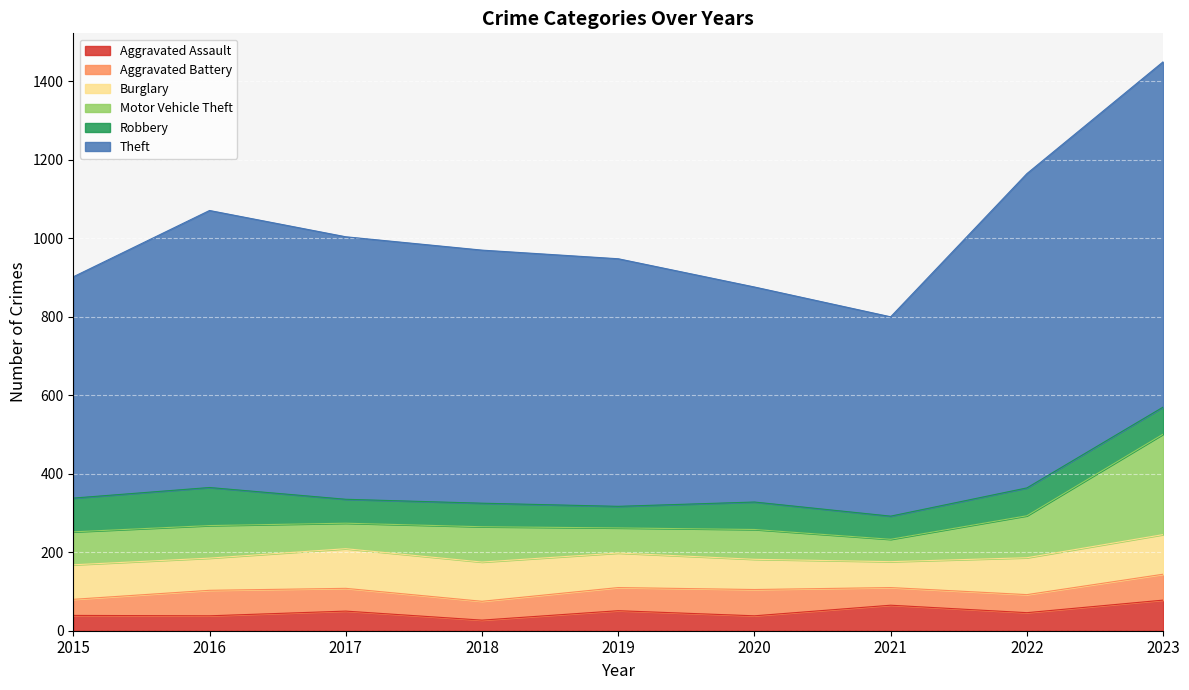

True or false: Robbery and Aggravated Assault cross at least once.

True